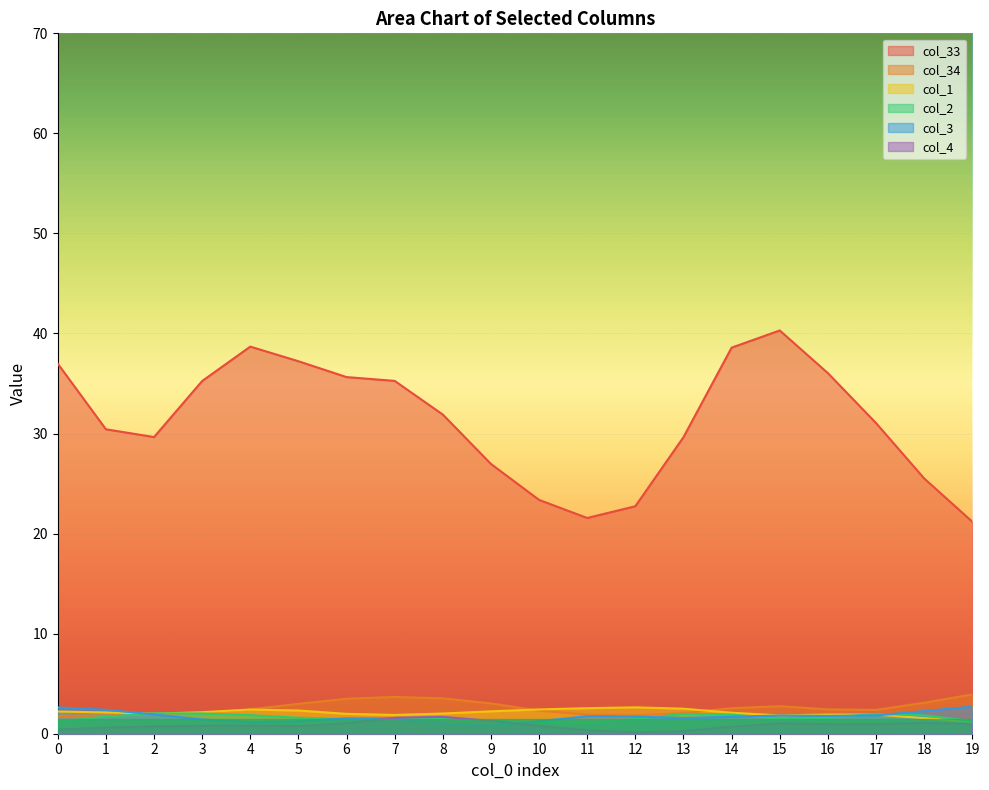

Which series ends up on top after the final intersection of col_1 and col_34?

col_34